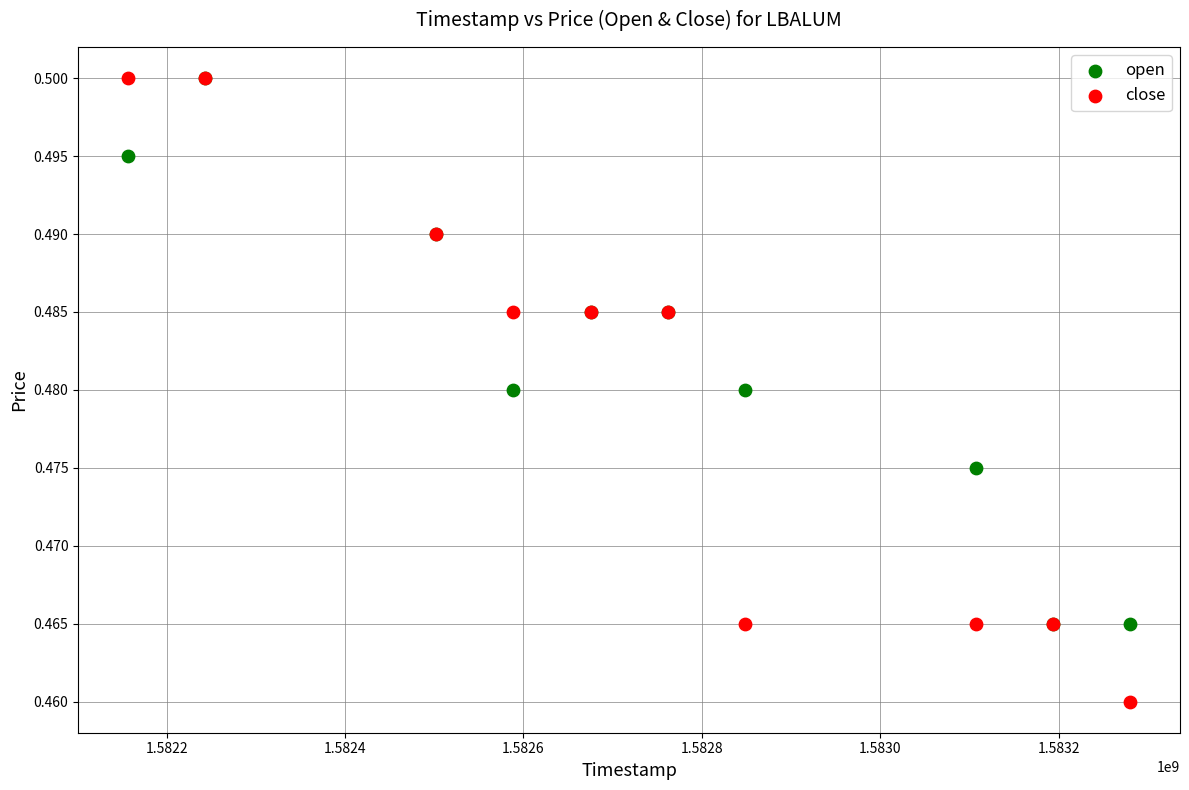

What are all the series names shown in the legend?

open, close